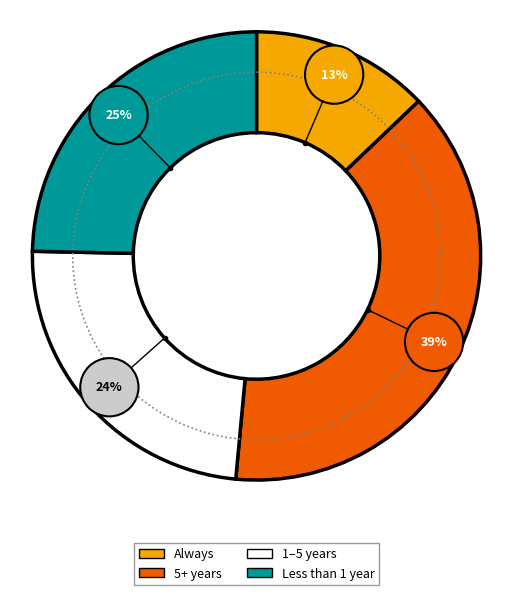

Is F the majority of the pie?

No